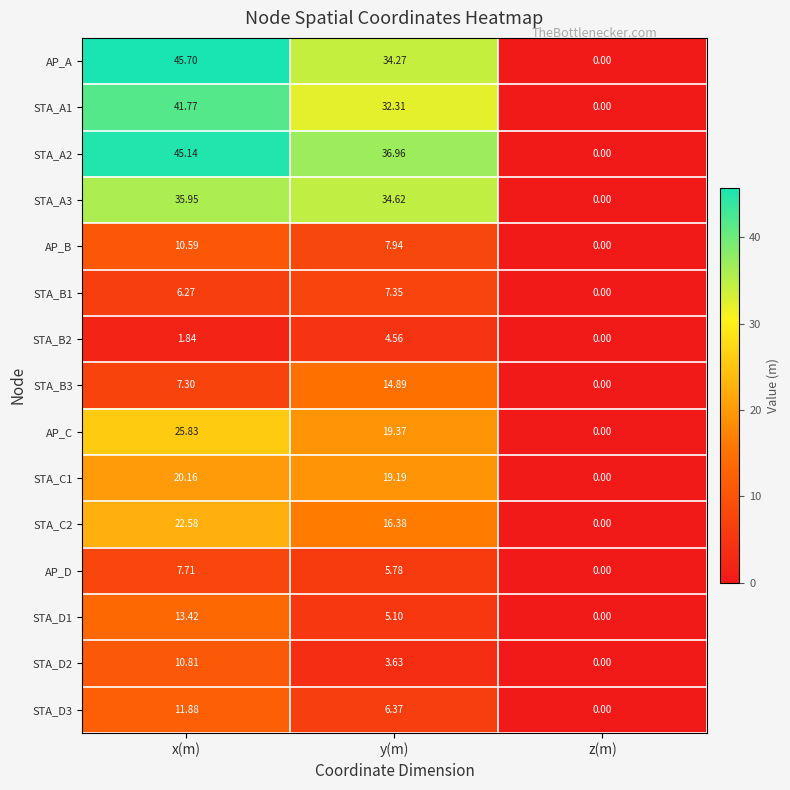

Is the value of AP_D at z(m) greater than the value of STA_A1 at y(m)?

No